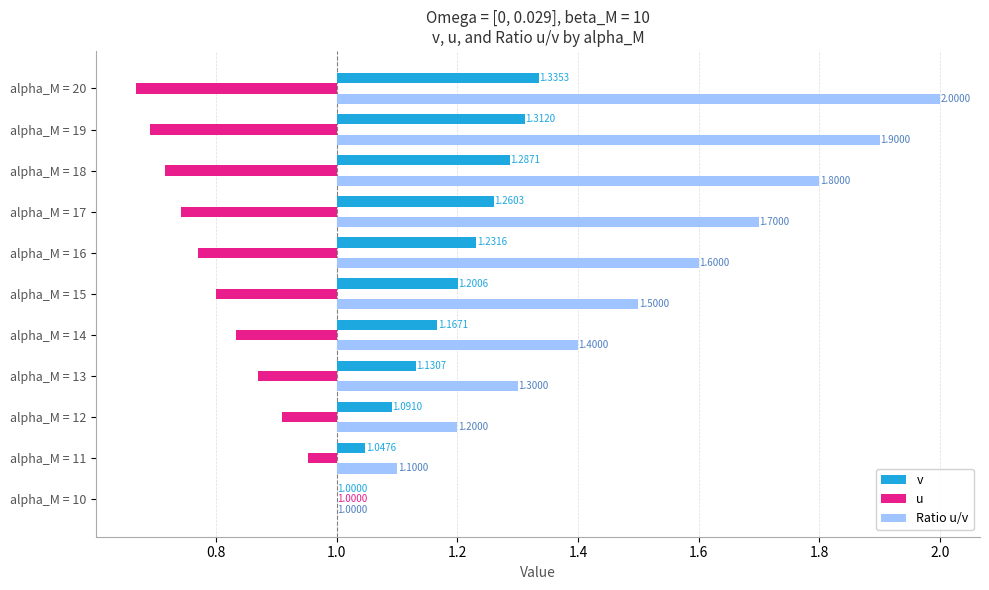

Are the bars horizontal?

Yes